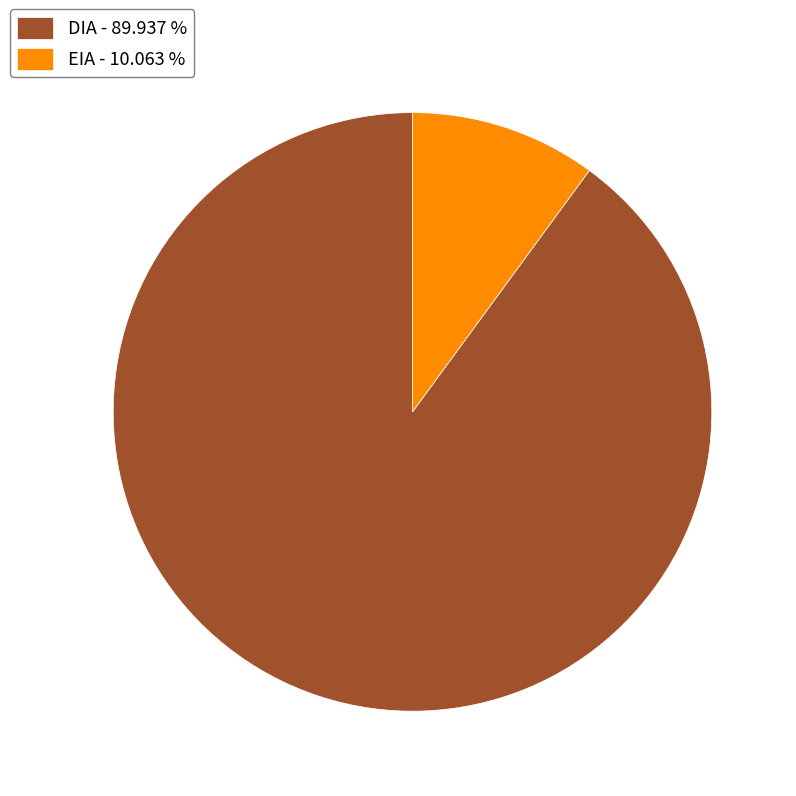

What is the smallest slice in the pie chart?

EIA